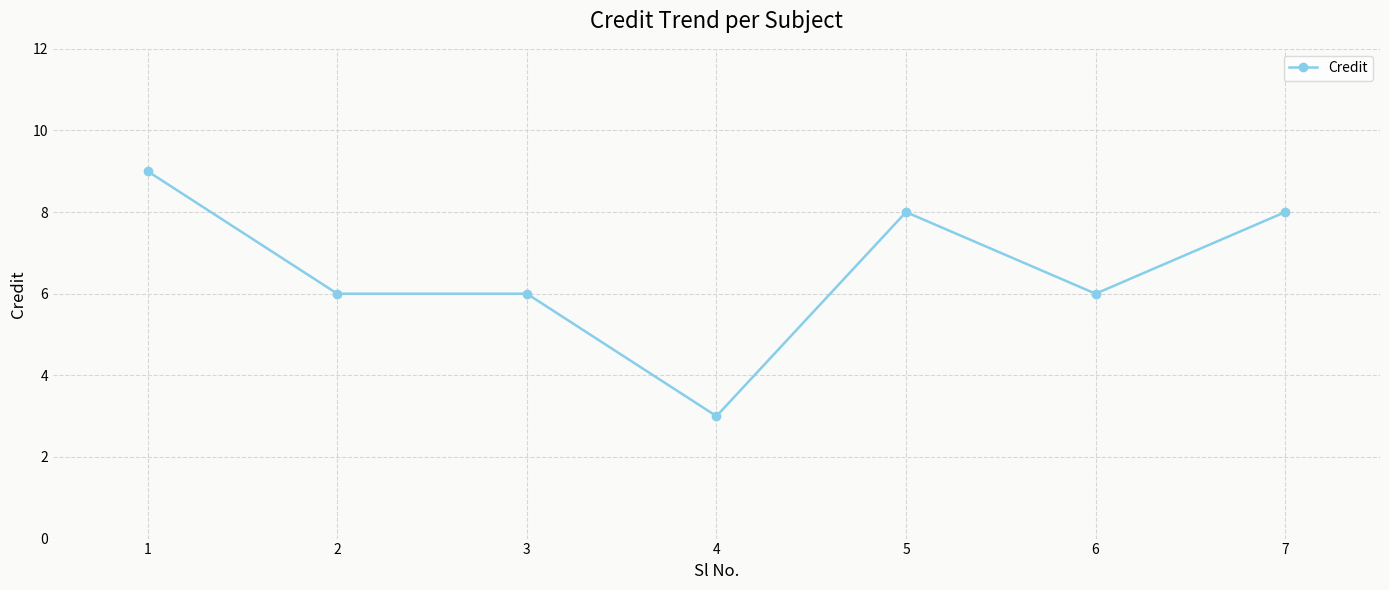

True or false: there are more than 0 points higher than both neighbors.

True